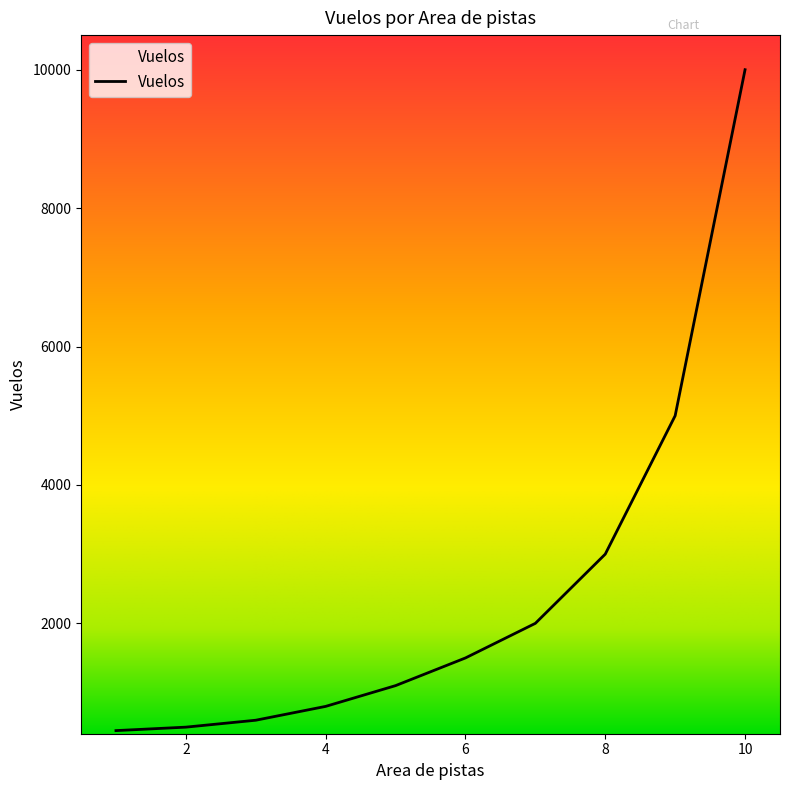

What is the difference between the maximum and minimum values?

9550